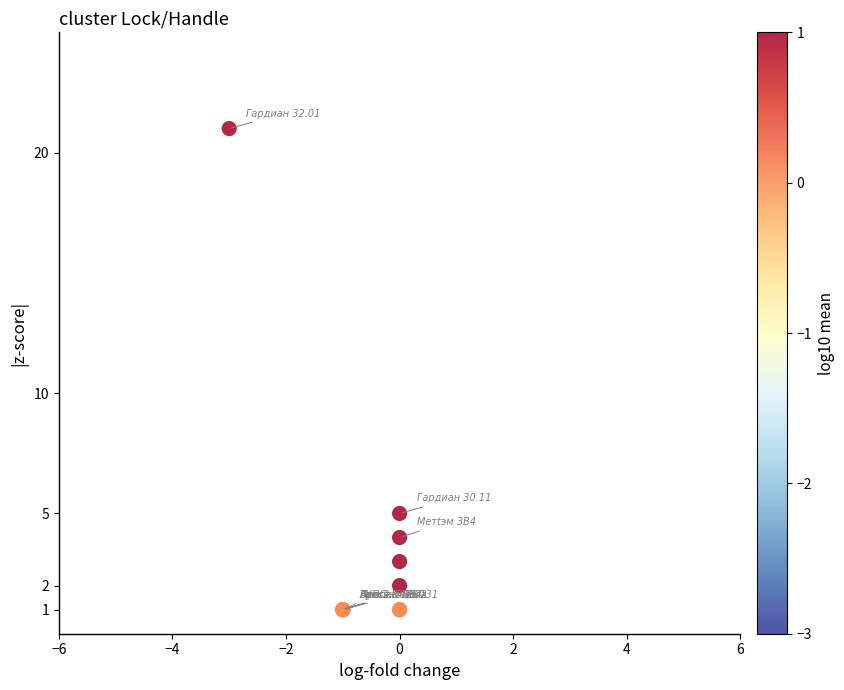

What Y value in the scatter plot is closest to 11?

5